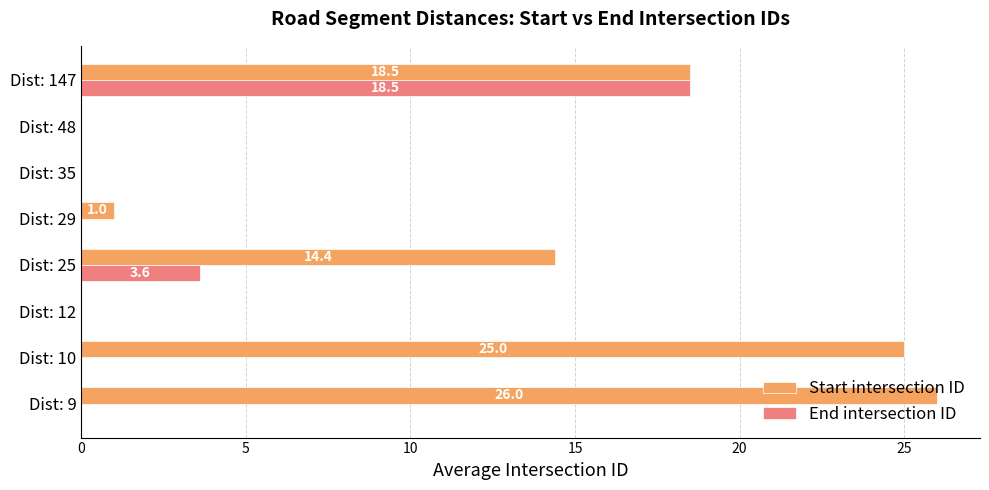

The value of End intersection ID at Dist: 9 is 0.0. True or false?

True